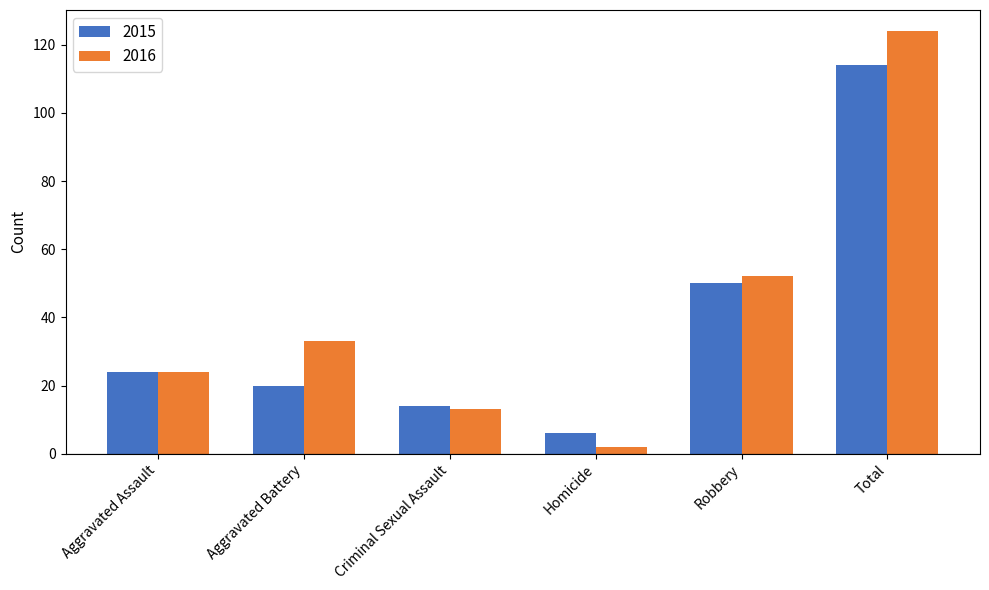

What is the sum of the 2015 values at Criminal Sexual Assault and Robbery?

64